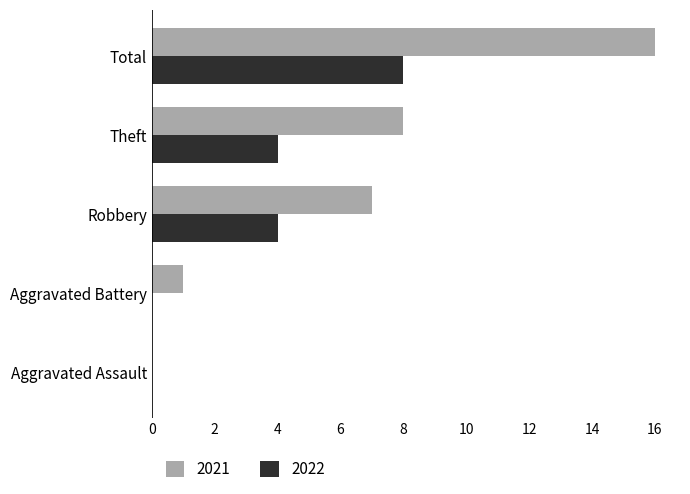

Which series has the largest total across all categories?

2021